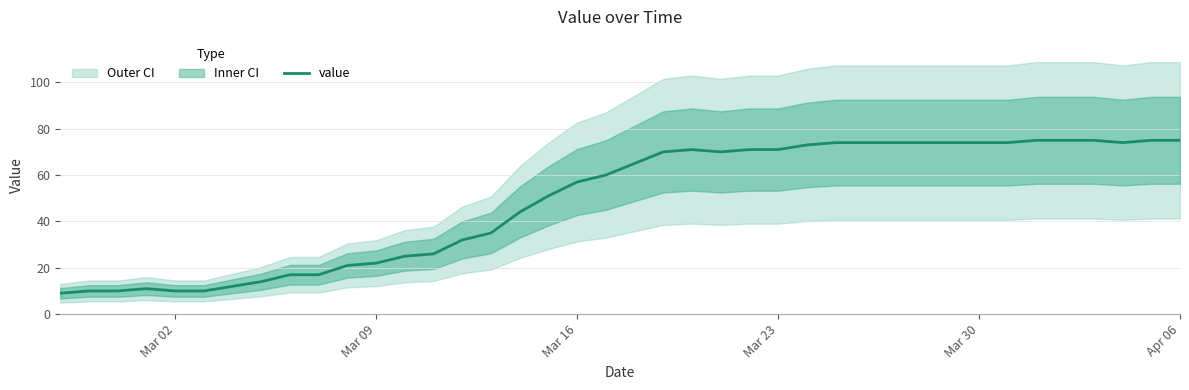

What is the minimum value for value?

9